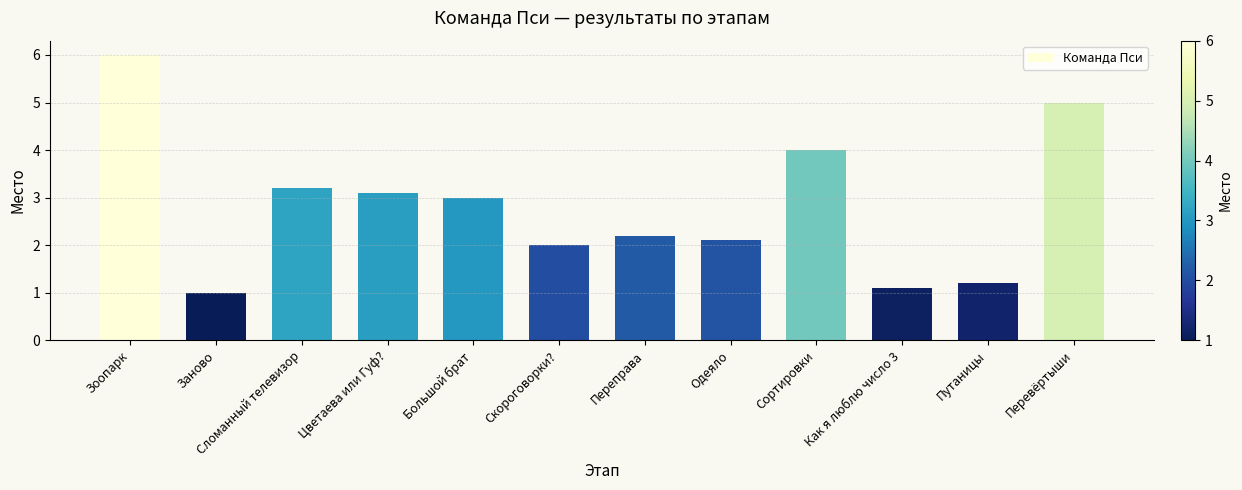

Rank the categories by value from highest to lowest.

Зоопарк, Перевёртыши, Сортировки, Сломанный телевизор, Цветаева или Гуф?, Большой брат, Переправа, Одеяло, Скороговорки?, Путаницы, Как я люблю число 3, Заново